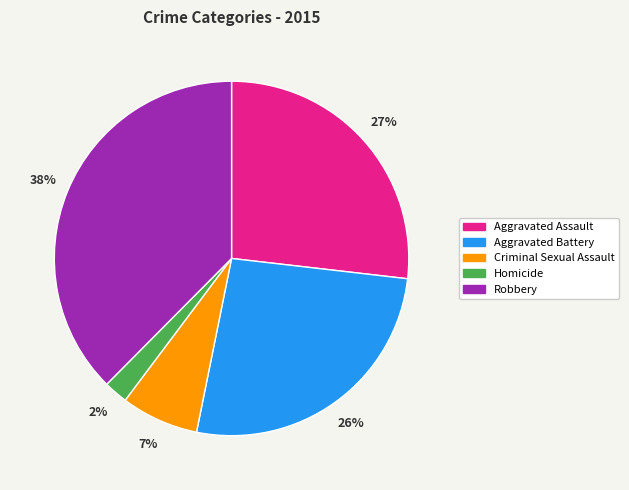

To the nearest percent, what is the average slice percentage?

20%